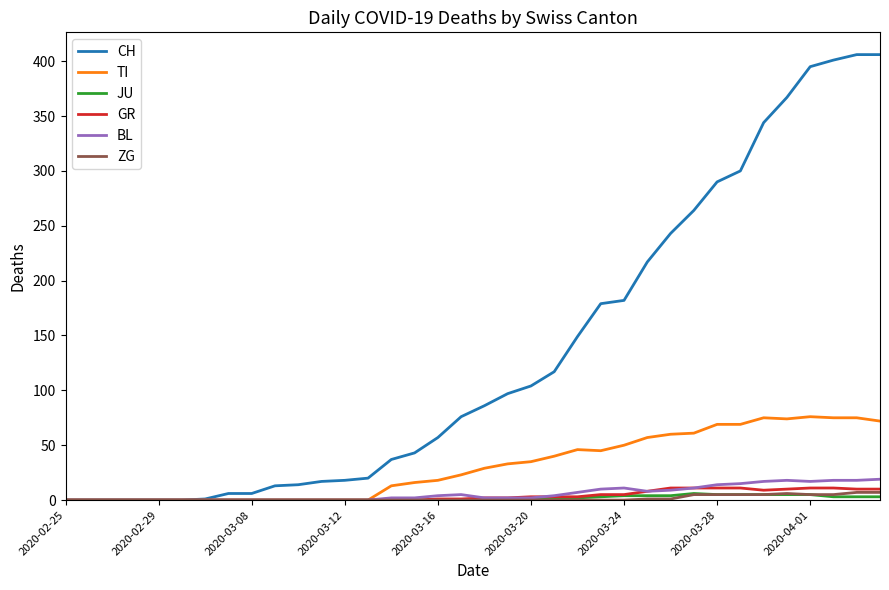

Which series has the widest spread of values?

CH